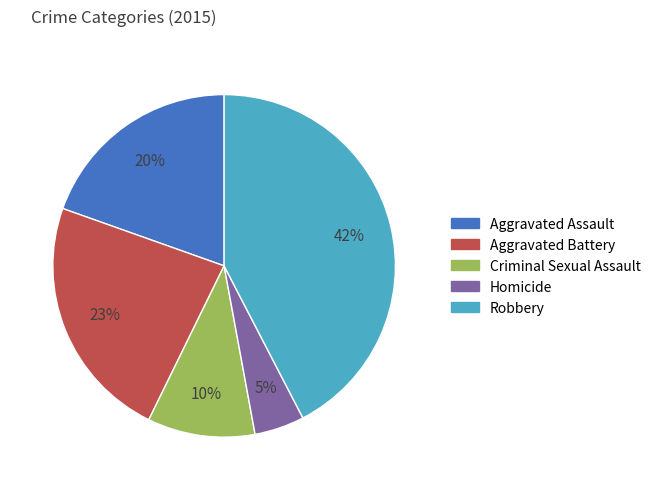

How many slices are in this pie chart?

5